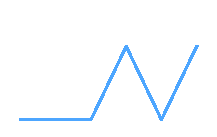

Does the chart have visible grid lines?

No